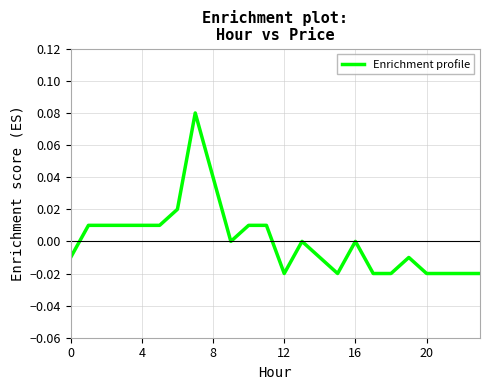

Does the chart have visible grid lines?

Yes